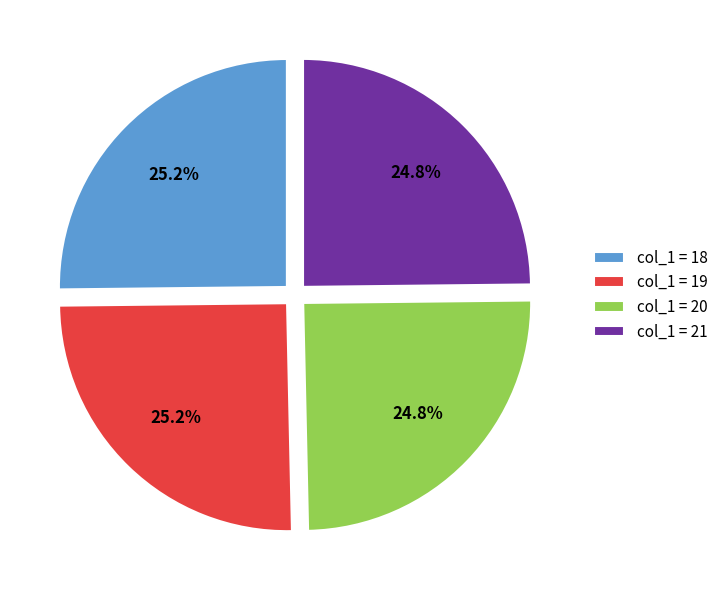

Approximately how many times larger is the value at col_1 = 18 compared to col_1 = 21?

1.0